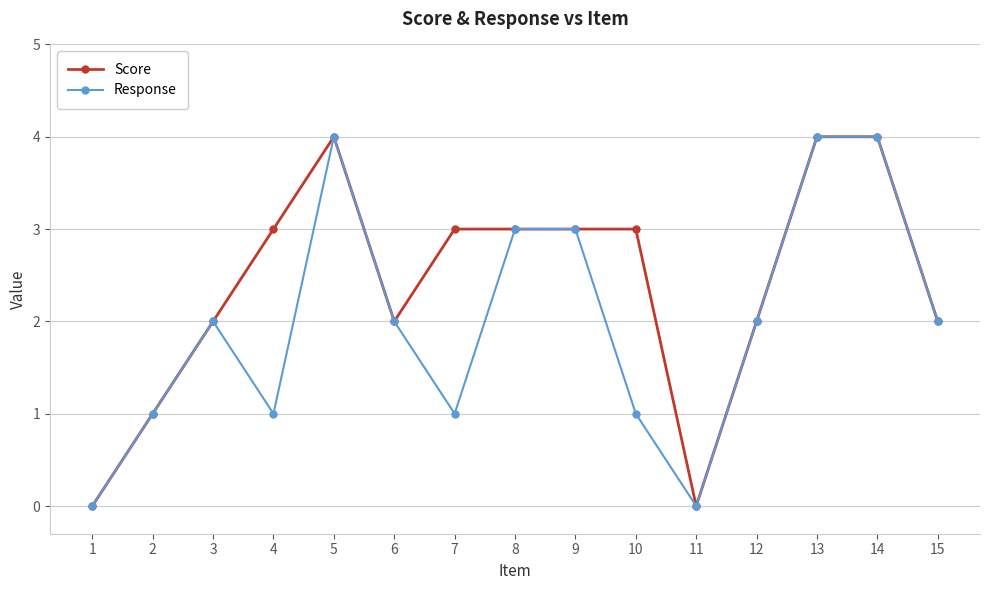

Rank the series by their average value, from highest to lowest.

Score, Response